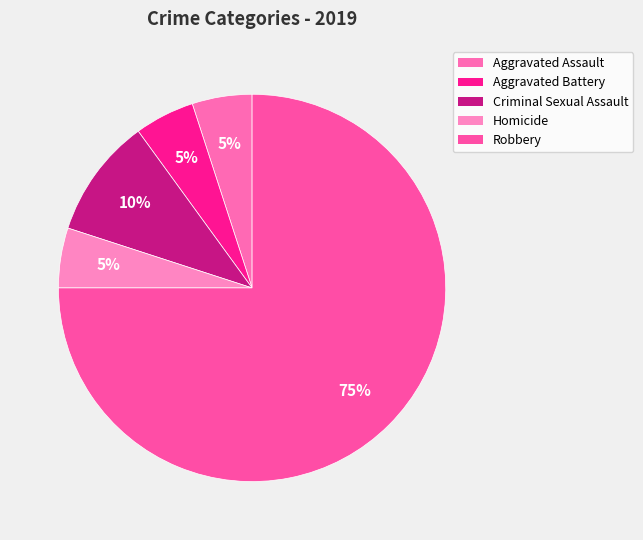

What is the ratio of the value at Aggravated Assault to the value at Aggravated Battery?

1.0